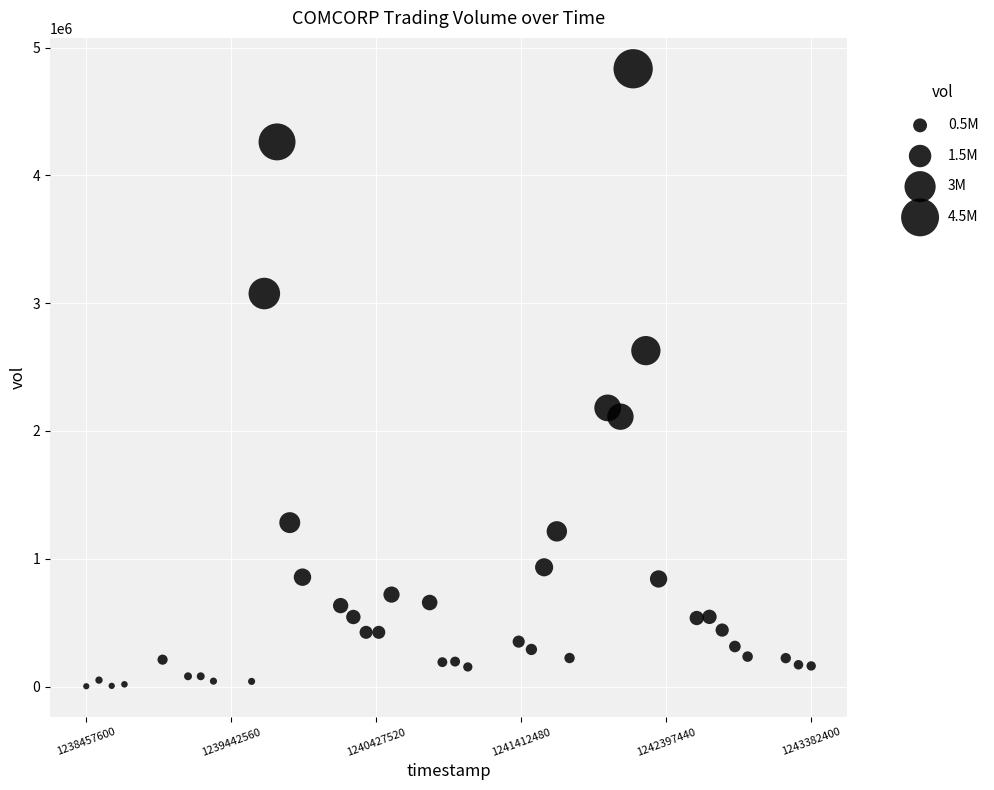

What is the range of X values (max minus min)?

4924800